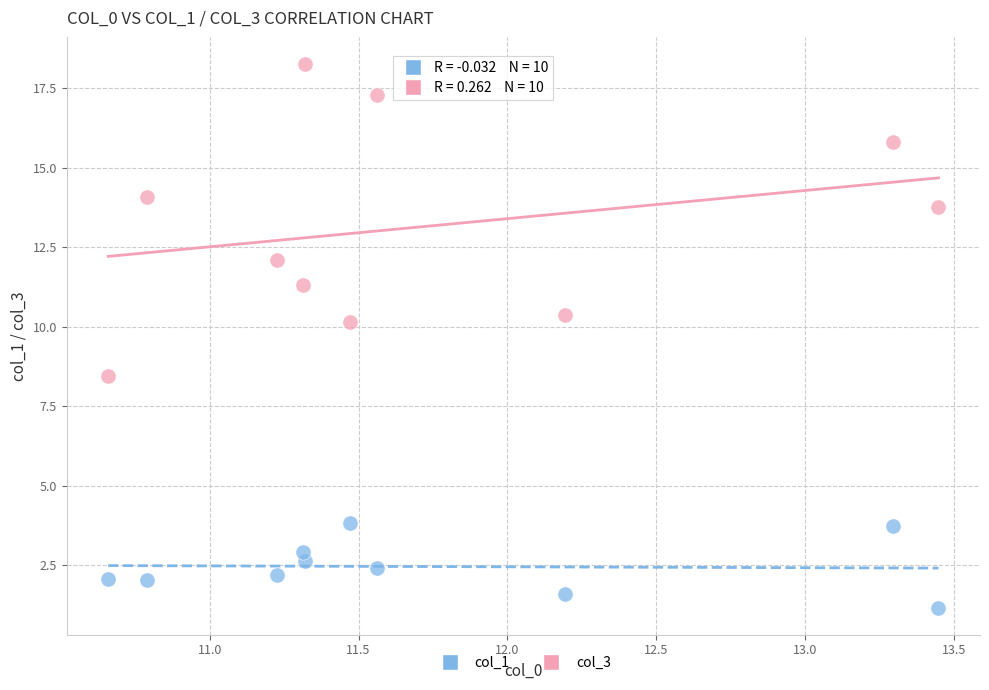

Which series has the largest Y range (max minus min)?

col_3